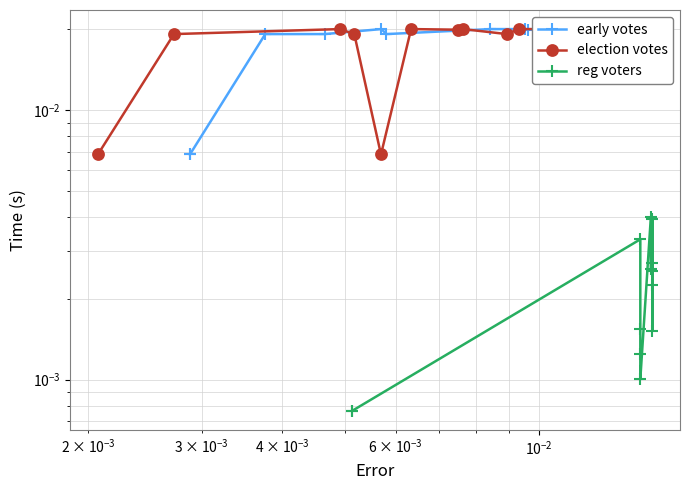

What are all the series names shown in the legend?

early votes, election votes, reg voters